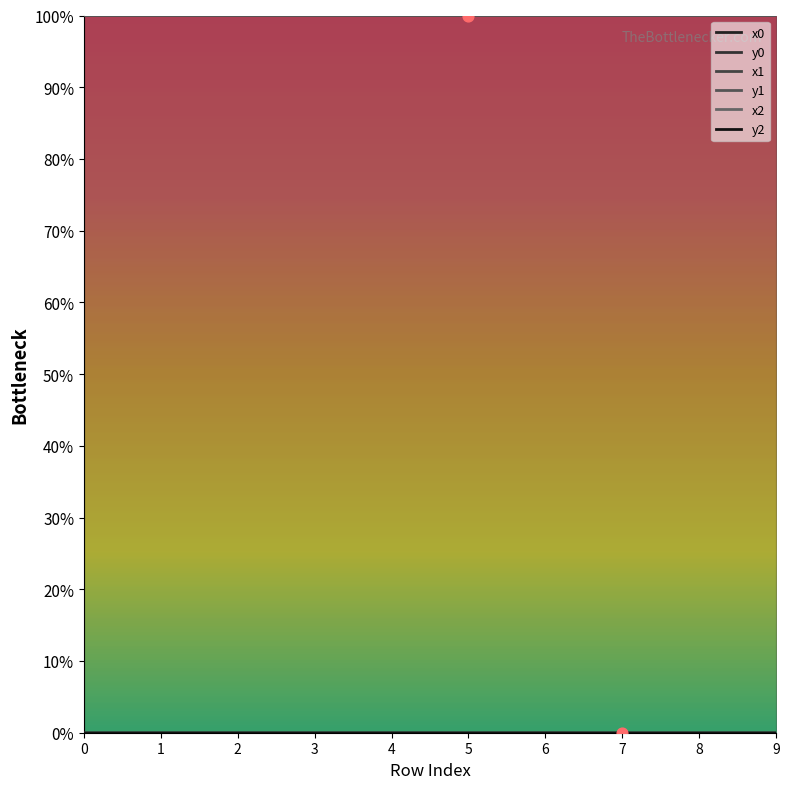

Which series has the largest Y range (max minus min)?

x2